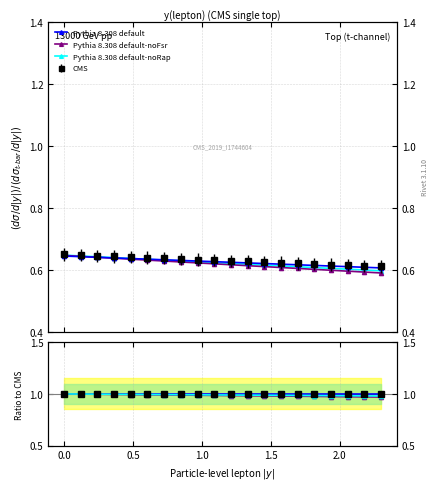

True or false: Pythia 8.308 default-noRap has more than 2 points higher than both neighbors.

False